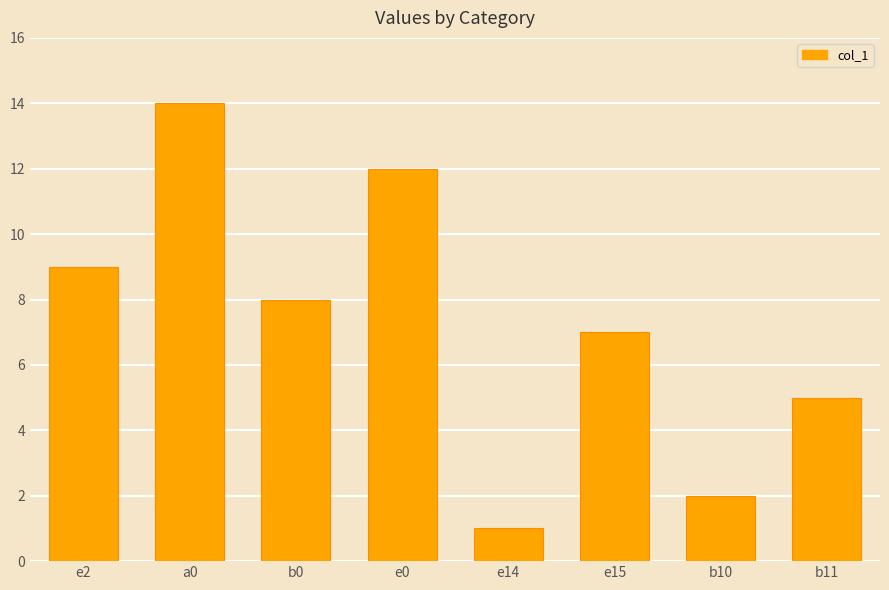

The chart shows a value of 9 at e2. True or false?

True